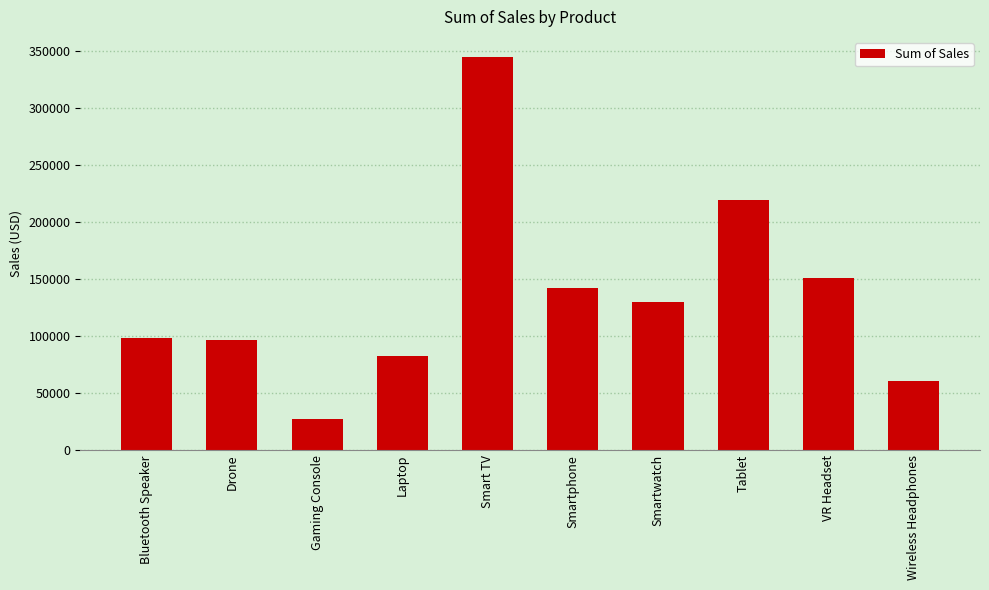

Which category has the lowest value across all series?

Gaming Console